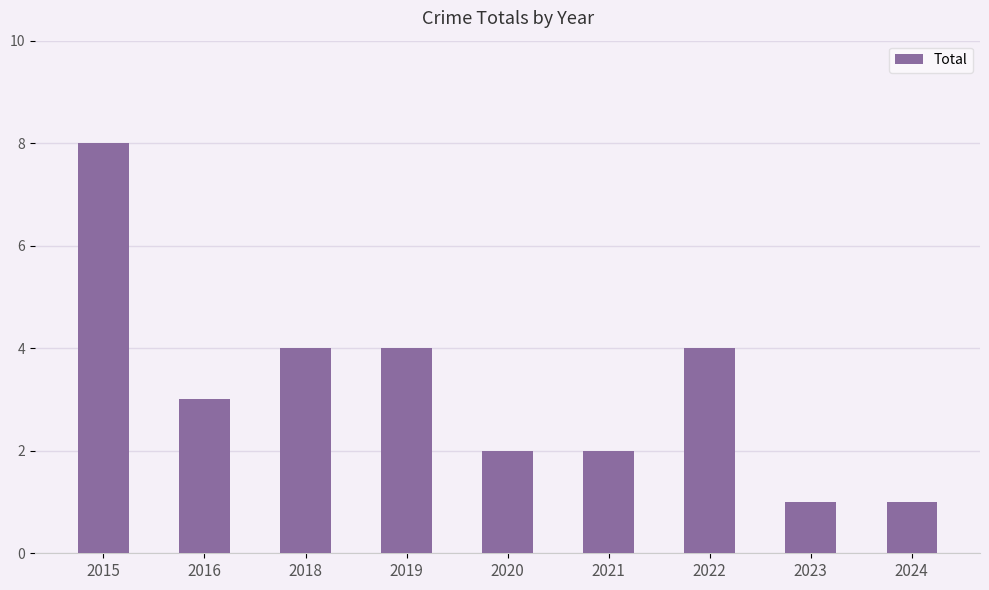

The value at 2022 is 6. True or false?

False